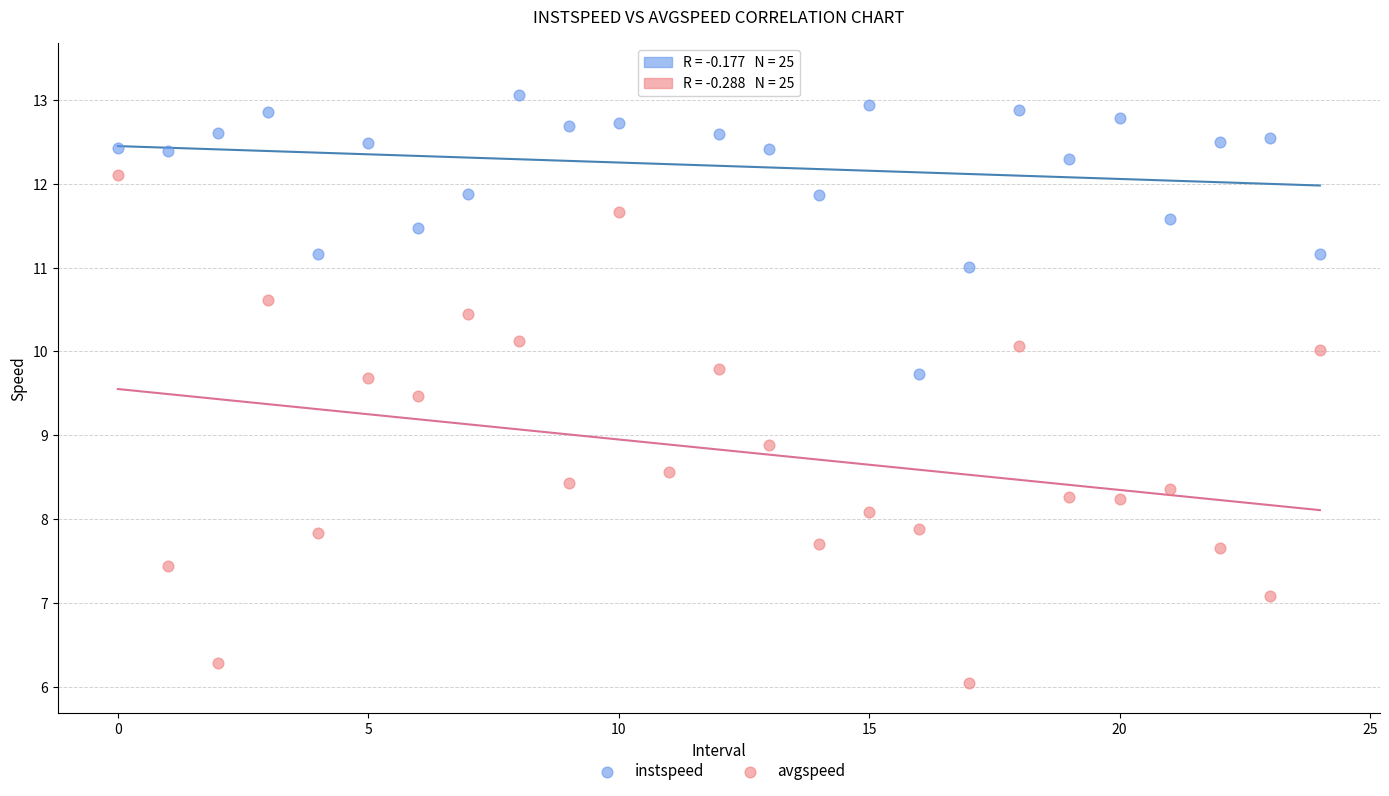

Across all data points, what is the range of Y values (max minus min)?

7.3